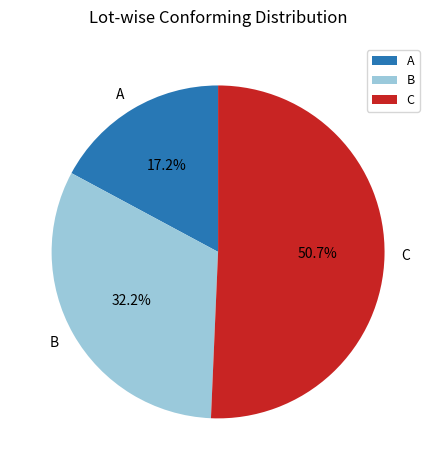

Which slice is the largest?

C